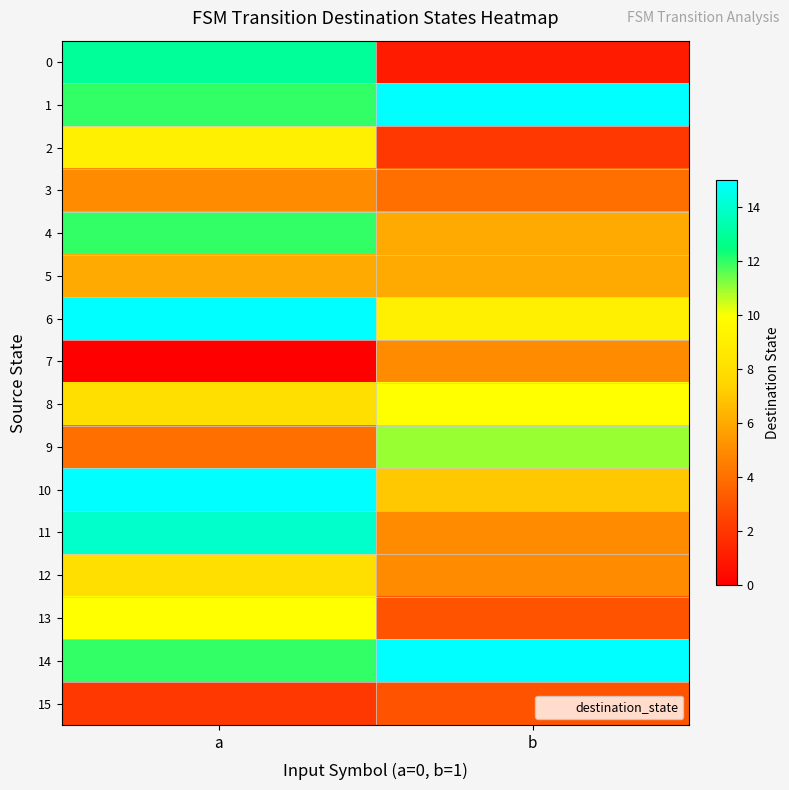

Reading right to left, list all the values displayed in this chart.

0: b=1	a=13
1: b=15	a=12
2: b=2	a=9
3: b=4	a=5
4: b=6	a=12
5: b=6	a=6
6: b=9	a=15
7: b=5	a=0
8: b=10	a=8
9: b=11	a=4
10: b=7	a=15
11: b=5	a=14
12: b=5	a=8
13: b=3	a=10
14: b=15	a=12
15: b=3	a=2